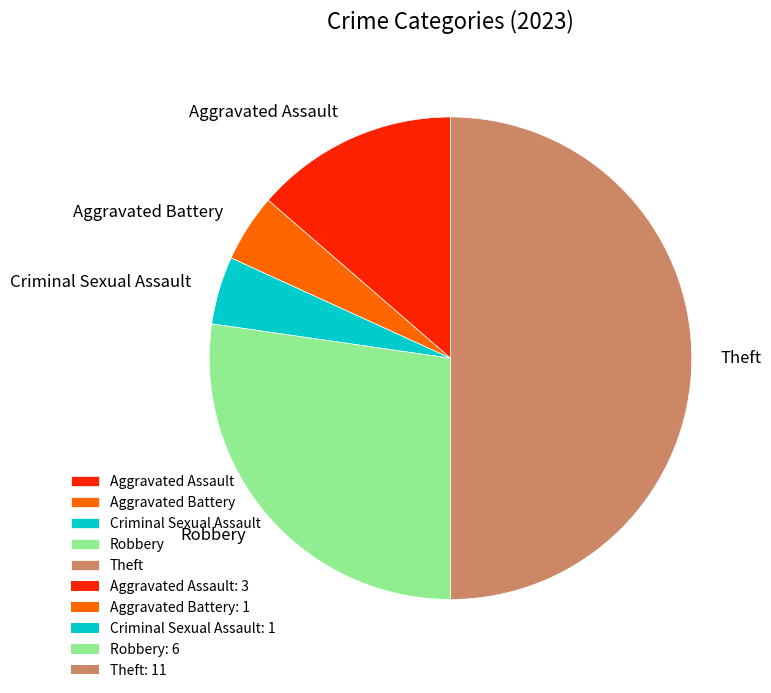

True or false: Criminal Sexual Assault accounts for 5% of the total.

True